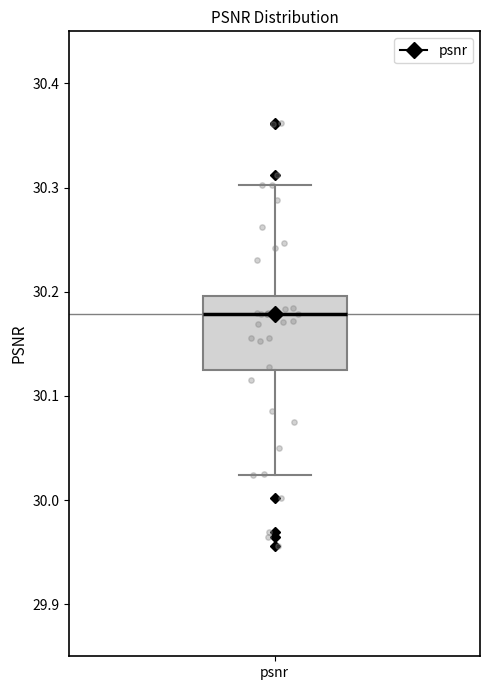

Where does the upper whisker of the box for psnr end on the y-axis? The values are not printed on the chart, so give them approximately, as read against the axis.

30.30